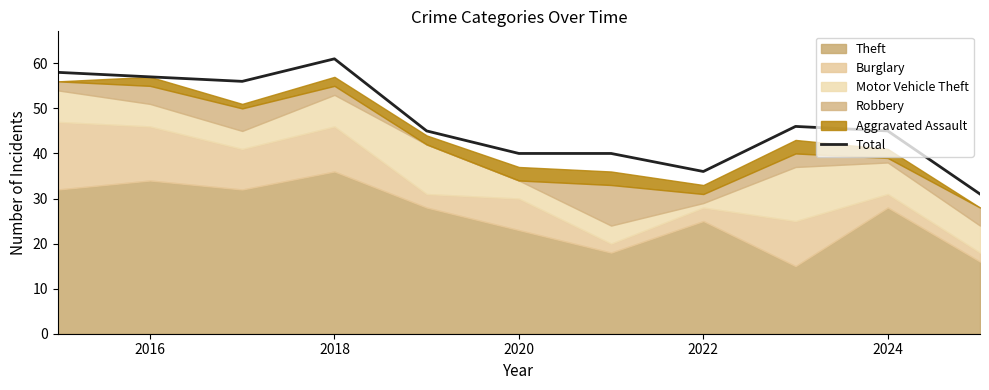

What is the minimum value for Total?

31